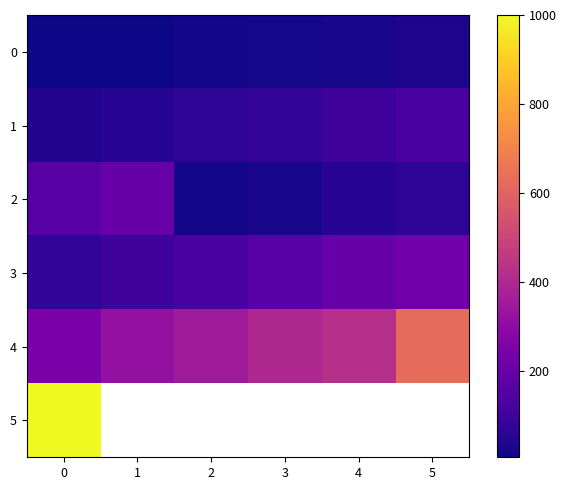

What is the sum of all 1 values?

458.0